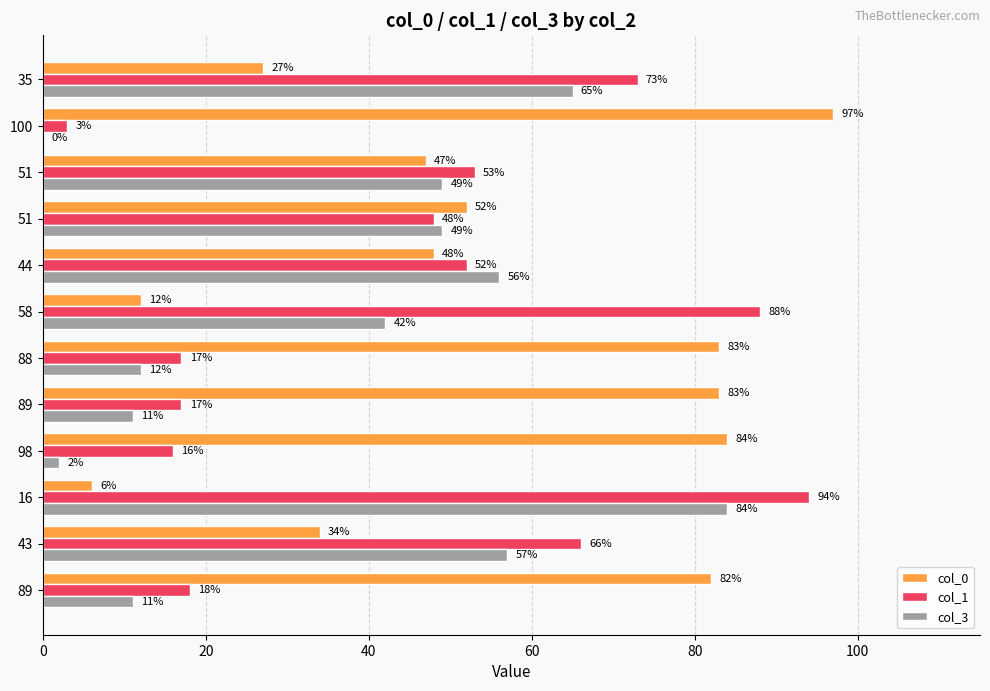

How many values in col_3 are above zero?

11